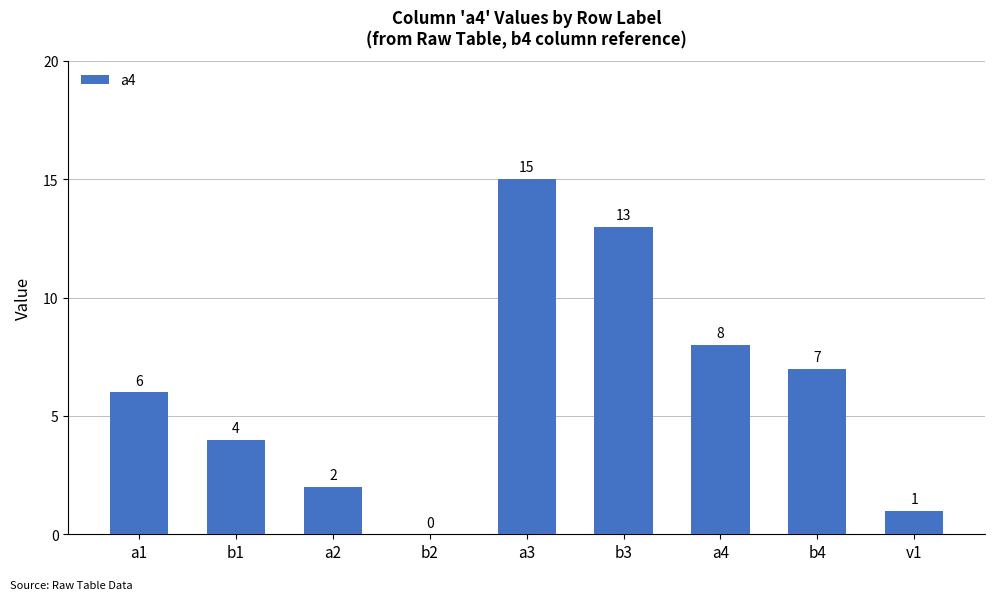

Reading left to right, list all the values displayed in this chart.

a1=6	b1=4	a2=2	b2=0	a3=15	b3=13	a4=8	b4=7	v1=1